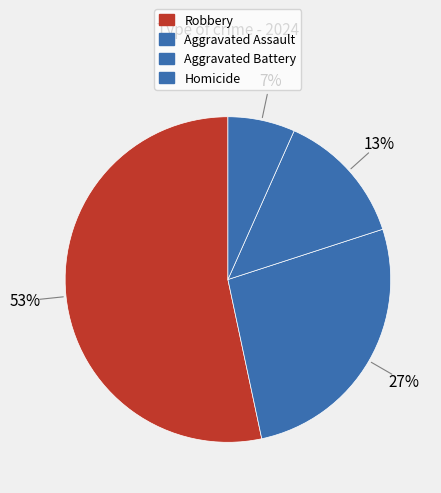

Is there a majority slice in this chart?

Yes